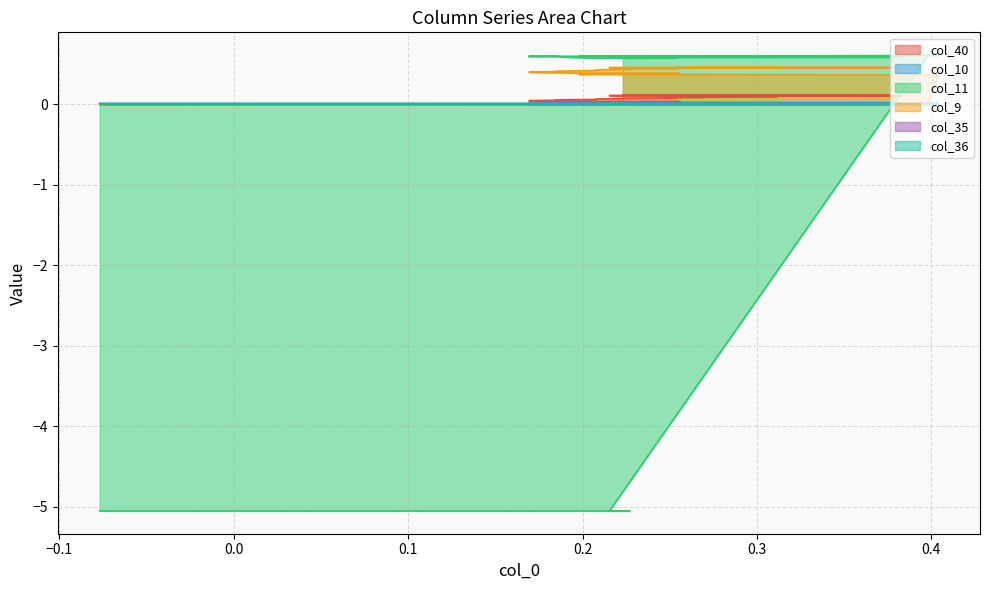

True or false: col_9 has more than 1 points higher than both neighbors.

False